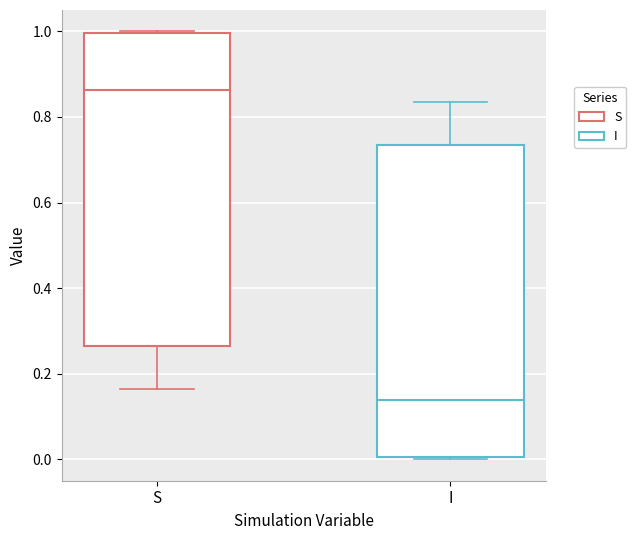

Reading left to right, transcribe this box plot: for each box, give where its median line is, the range the box spans, and where its two whiskers end, as read against the y-axis. The values are not printed on the chart, so give them approximately, as read against the axis.

S: median 0.86, box 0.26 to 1.00, whiskers 0.16 to 1.00
I: median 0.14, box 0.00 to 0.74, whiskers 0.00 to 0.84